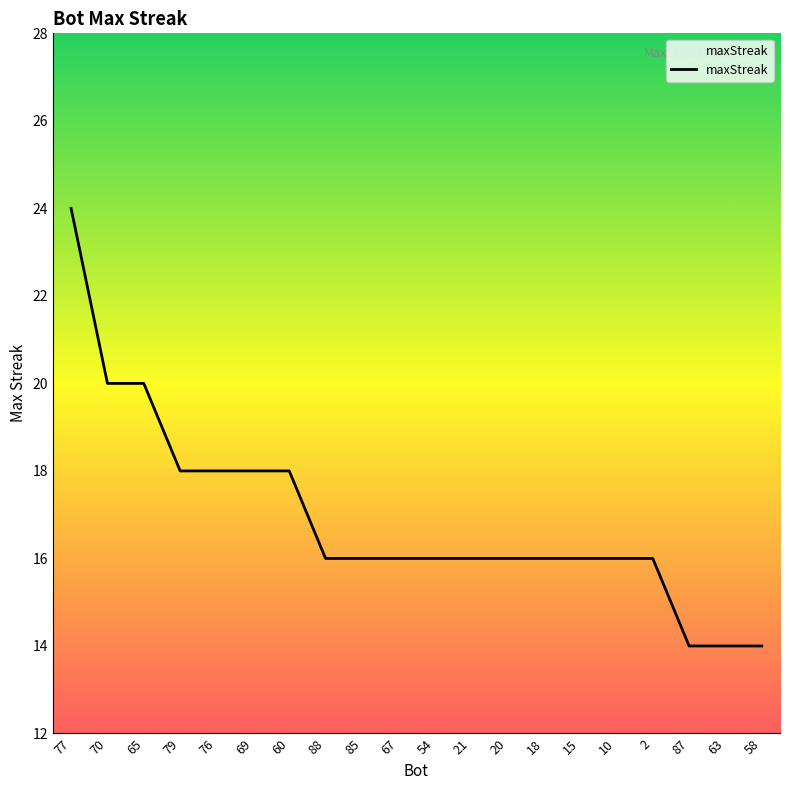

Is this an area chart (filled region under the line)?

No